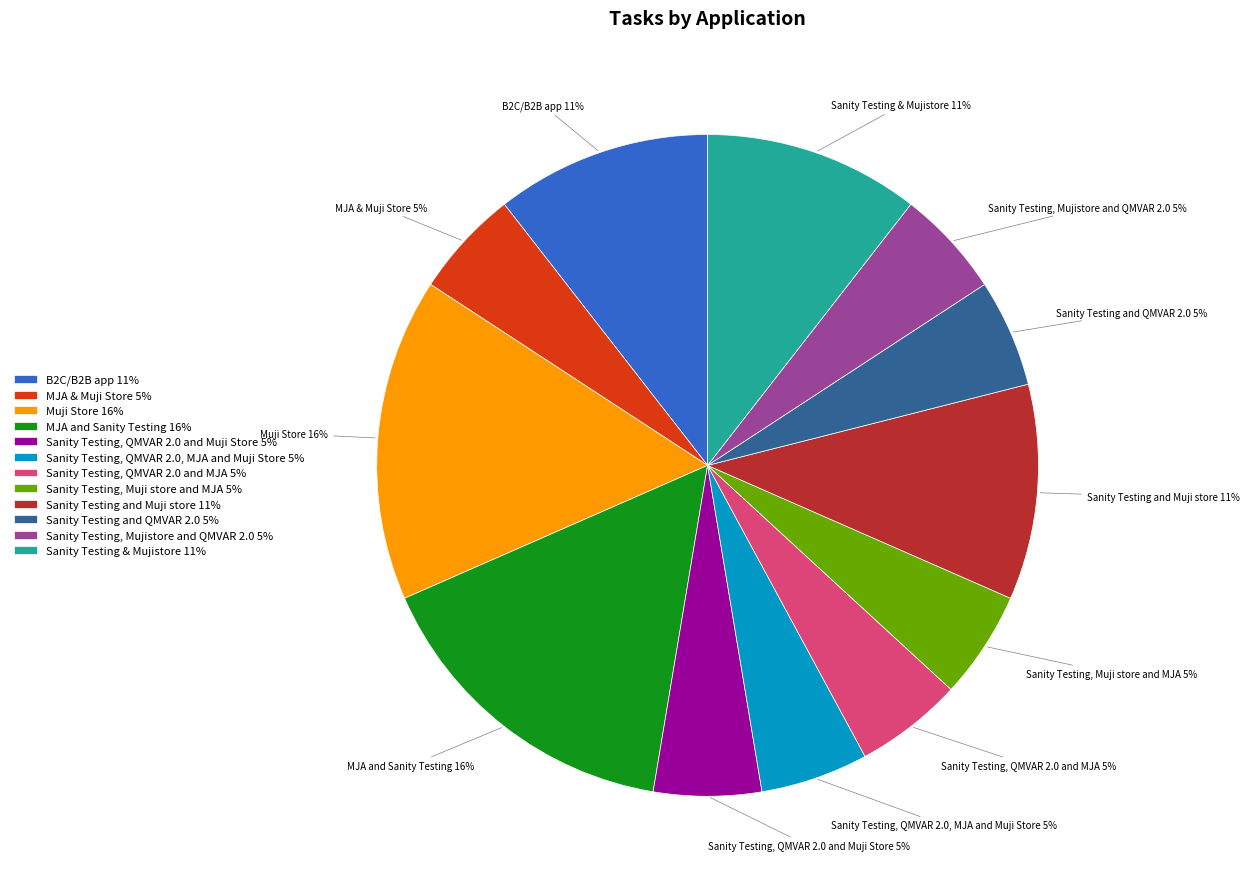

Is it true that Sanity Testing, Muji store and MJA 5% is 5% of the pie?

True